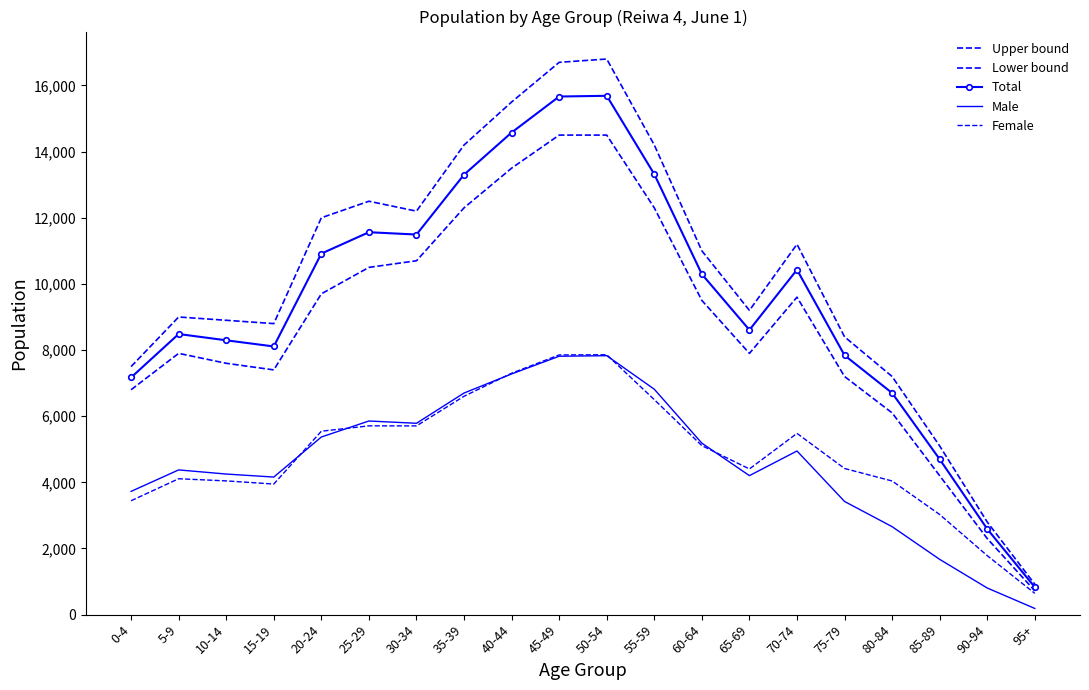

What is the difference between the maximum and second lowest values in the Lower bound series?

12200